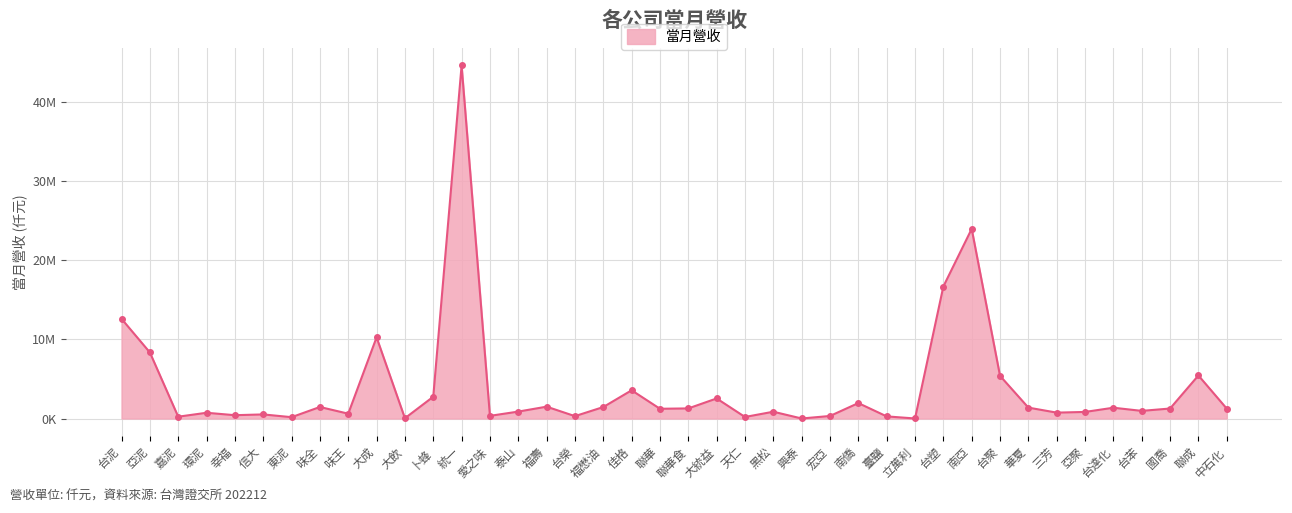

What is the change in value from 大統益 to 黑松?

-1675134